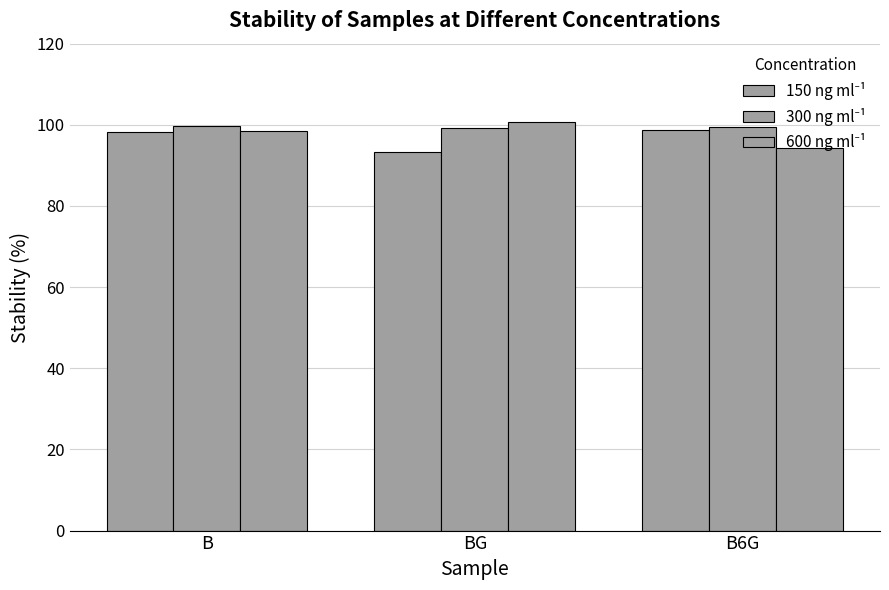

How many bars are there in each group?

3